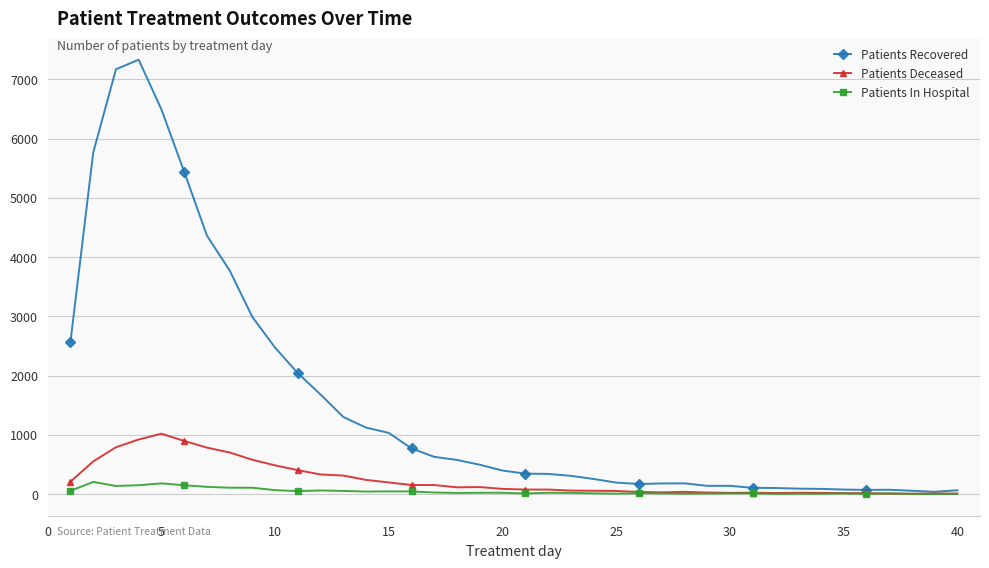

Count the number of categories in the chart.

40